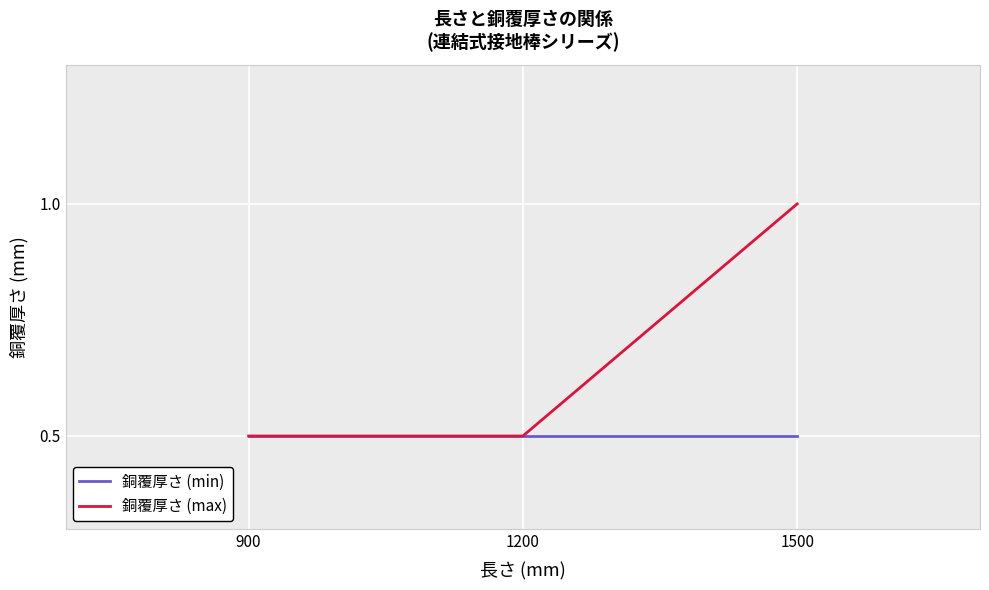

Reading left to right, extract all data points from this chart.

銅覆厚さ (min): 0.5	0.5	0.5
銅覆厚さ (max): 0.5	0.5	1.0